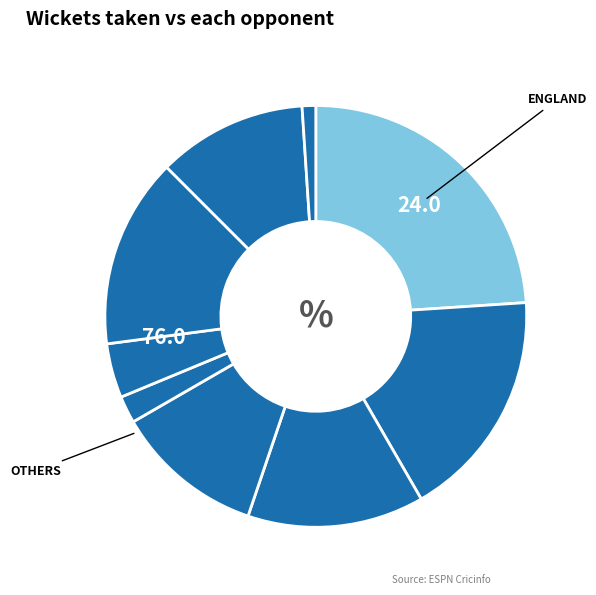

How many slices are in this pie chart?

9